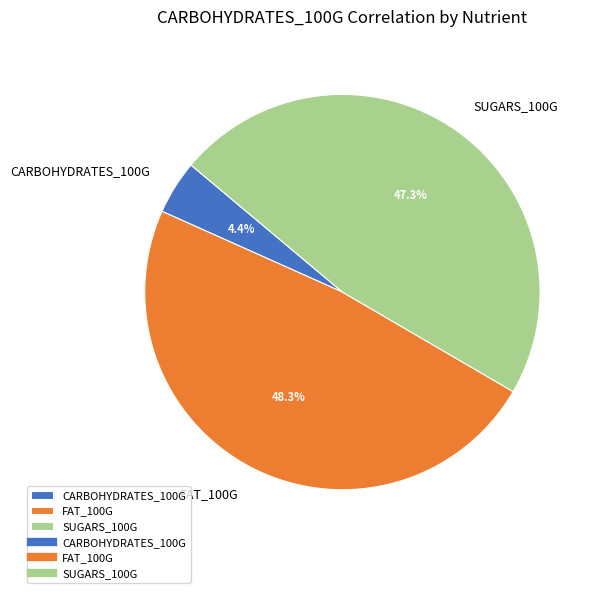

Is it true that FAT_100G is 48% of the pie?

True